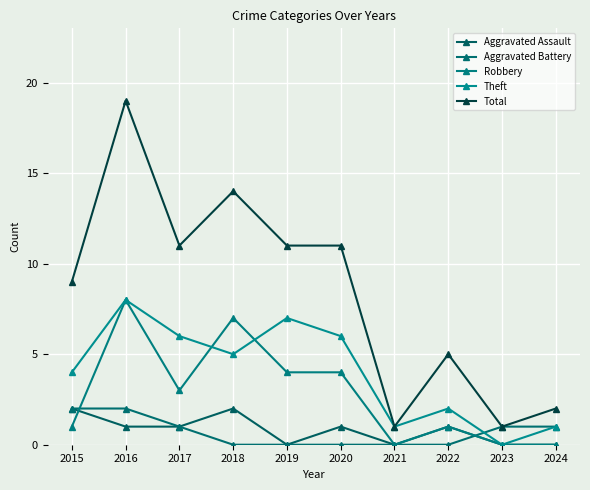

Which series has the largest range (max minus min)?

Total